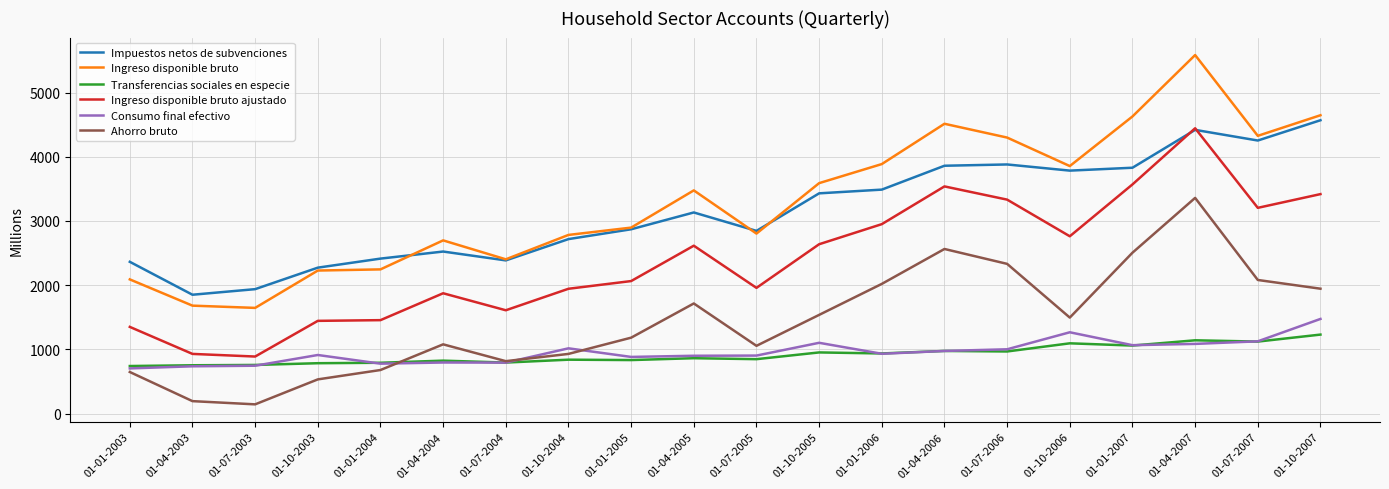

True or false: Ingreso disponible bruto has a value of 1421 at 01-01-2005.

False